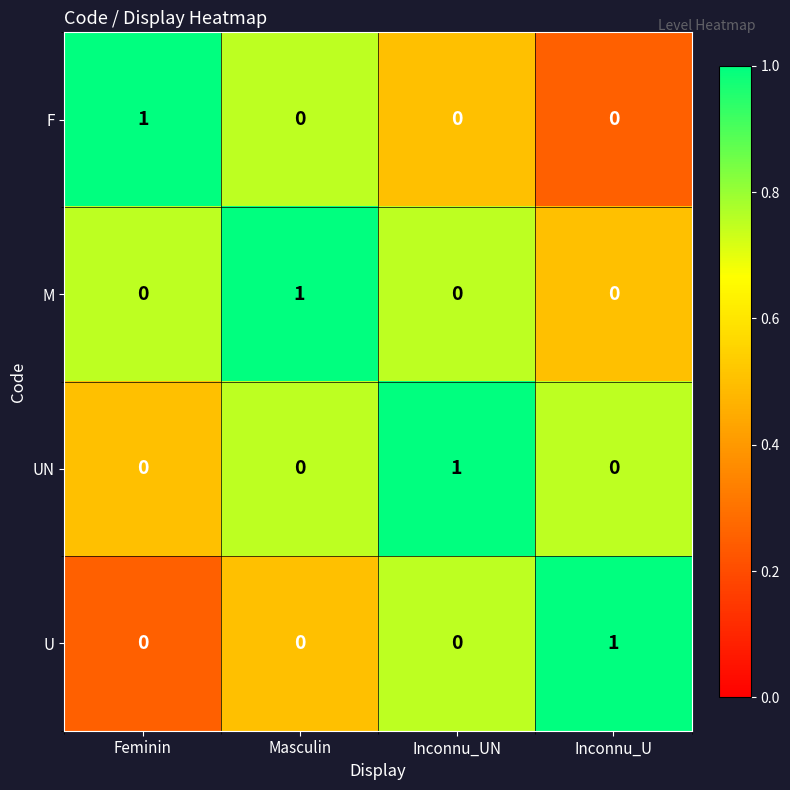

The UN series shows 0 at Feminin. True or false?

True